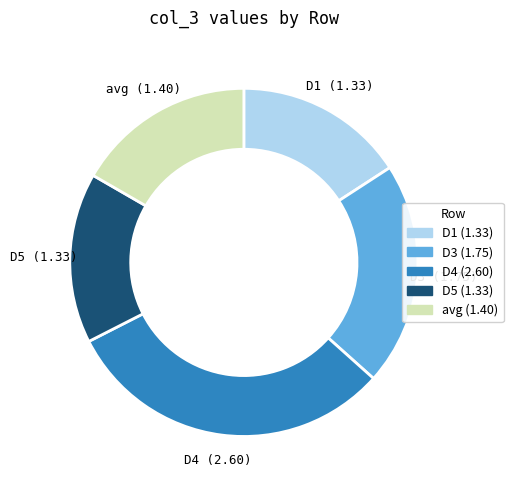

What percentage do D4 and D1 together represent?

46.7%